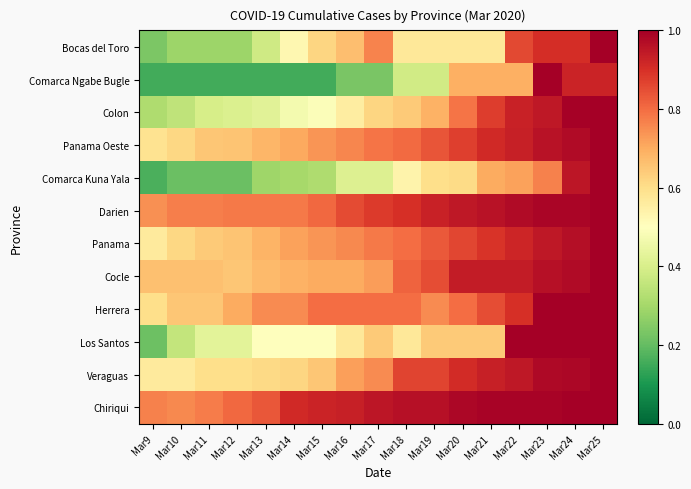

Reading left to right, transcribe all the data shown in this chart.

Bocas del Toro: Mar9=0.2	Mar10=0.3	Mar11=0.3	Mar12=0.3	Mar13=0.4	Mar14=0.5	Mar15=0.6	Mar16=0.7	Mar17=0.8	Mar18=0.6	Mar19=0.6	Mar20=0.6	Mar21=0.6	Mar22=0.9	Mar23=0.9	Mar24=0.9	Mar25=1.0
Comarca Ngabe Bugle: Mar9=0.2	Mar10=0.2	Mar11=0.2	Mar12=0.2	Mar13=0.2	Mar14=0.2	Mar15=0.2	Mar16=0.2	Mar17=0.2	Mar18=0.4	Mar19=0.4	Mar20=0.7	Mar21=0.7	Mar22=0.7	Mar23=1.0	Mar24=0.9	Mar25=0.9
Colon: Mar9=0.3	Mar10=0.4	Mar11=0.4	Mar12=0.4	Mar13=0.4	Mar14=0.5	Mar15=0.5	Mar16=0.6	Mar17=0.6	Mar18=0.6	Mar19=0.7	Mar20=0.8	Mar21=0.9	Mar22=0.9	Mar23=0.9	Mar24=1.0	Mar25=1.0
Panama Oeste: Mar9=0.6	Mar10=0.6	Mar11=0.6	Mar12=0.7	Mar13=0.7	Mar14=0.7	Mar15=0.7	Mar16=0.8	Mar17=0.8	Mar18=0.8	Mar19=0.8	Mar20=0.9	Mar21=0.9	Mar22=0.9	Mar23=1.0	Mar24=1.0	Mar25=1.0
Comarca Kuna Yala: Mar9=0.2	Mar10=0.2	Mar11=0.2	Mar12=0.2	Mar13=0.3	Mar14=0.3	Mar15=0.3	Mar16=0.4	Mar17=0.4	Mar18=0.5	Mar19=0.6	Mar20=0.6	Mar21=0.7	Mar22=0.7	Mar23=0.8	Mar24=0.9	Mar25=1.0
Darien: Mar9=0.7	Mar10=0.8	Mar11=0.8	Mar12=0.8	Mar13=0.8	Mar14=0.8	Mar15=0.8	Mar16=0.9	Mar17=0.9	Mar18=0.9	Mar19=0.9	Mar20=0.9	Mar21=1.0	Mar22=1.0	Mar23=1.0	Mar24=1.0	Mar25=1.0
Panama: Mar9=0.6	Mar10=0.6	Mar11=0.6	Mar12=0.7	Mar13=0.7	Mar14=0.7	Mar15=0.7	Mar16=0.8	Mar17=0.8	Mar18=0.8	Mar19=0.8	Mar20=0.9	Mar21=0.9	Mar22=0.9	Mar23=0.9	Mar24=1.0	Mar25=1.0
Cocle: Mar9=0.7	Mar10=0.7	Mar11=0.7	Mar12=0.7	Mar13=0.7	Mar14=0.7	Mar15=0.7	Mar16=0.7	Mar17=0.7	Mar18=0.8	Mar19=0.8	Mar20=0.9	Mar21=0.9	Mar22=0.9	Mar23=1.0	Mar24=1.0	Mar25=1.0
Herrera: Mar9=0.6	Mar10=0.7	Mar11=0.7	Mar12=0.7	Mar13=0.8	Mar14=0.8	Mar15=0.8	Mar16=0.8	Mar17=0.8	Mar18=0.8	Mar19=0.8	Mar20=0.8	Mar21=0.8	Mar22=0.9	Mar23=1.0	Mar24=1.0	Mar25=1.0
Los Santos: Mar9=0.2	Mar10=0.4	Mar11=0.4	Mar12=0.4	Mar13=0.5	Mar14=0.5	Mar15=0.5	Mar16=0.6	Mar17=0.6	Mar18=0.6	Mar19=0.6	Mar20=0.6	Mar21=0.6	Mar22=1.0	Mar23=1.0	Mar24=1.0	Mar25=1.0
Veraguas: Mar9=0.6	Mar10=0.6	Mar11=0.6	Mar12=0.6	Mar13=0.6	Mar14=0.6	Mar15=0.6	Mar16=0.7	Mar17=0.8	Mar18=0.9	Mar19=0.9	Mar20=0.9	Mar21=0.9	Mar22=0.9	Mar23=1.0	Mar24=1.0	Mar25=1.0
Chiriqui: Mar9=0.8	Mar10=0.8	Mar11=0.8	Mar12=0.8	Mar13=0.8	Mar14=0.9	Mar15=0.9	Mar16=0.9	Mar17=1.0	Mar18=1.0	Mar19=1.0	Mar20=1.0	Mar21=1.0	Mar22=1.0	Mar23=1.0	Mar24=1.0	Mar25=1.0